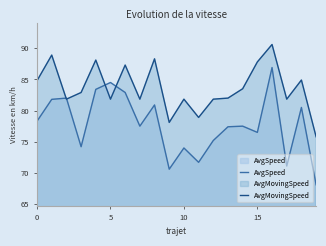

What is the label of the 17th point from the left?

16